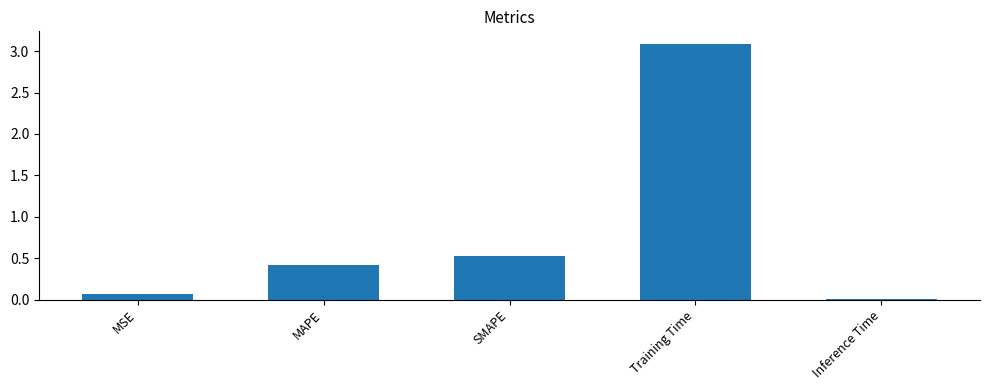

What is the change in value from MAPE to Training Time?

+2.7